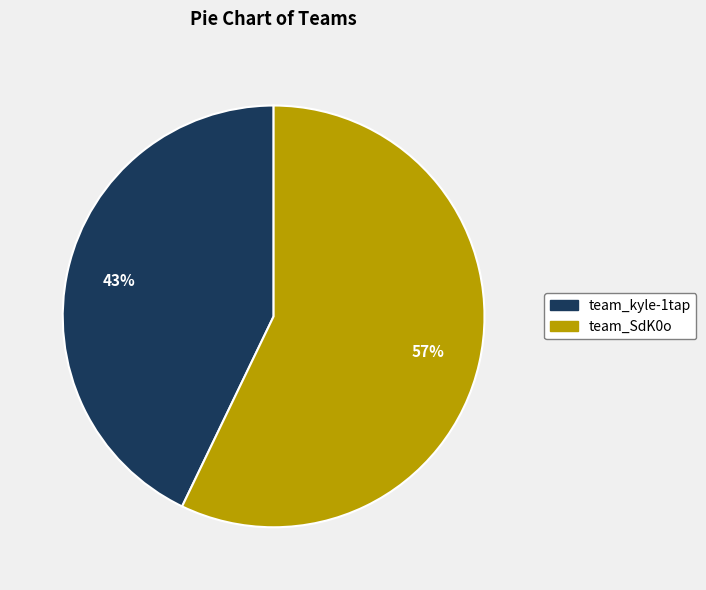

What is the smallest slice in the pie chart?

team_kyle-1tap